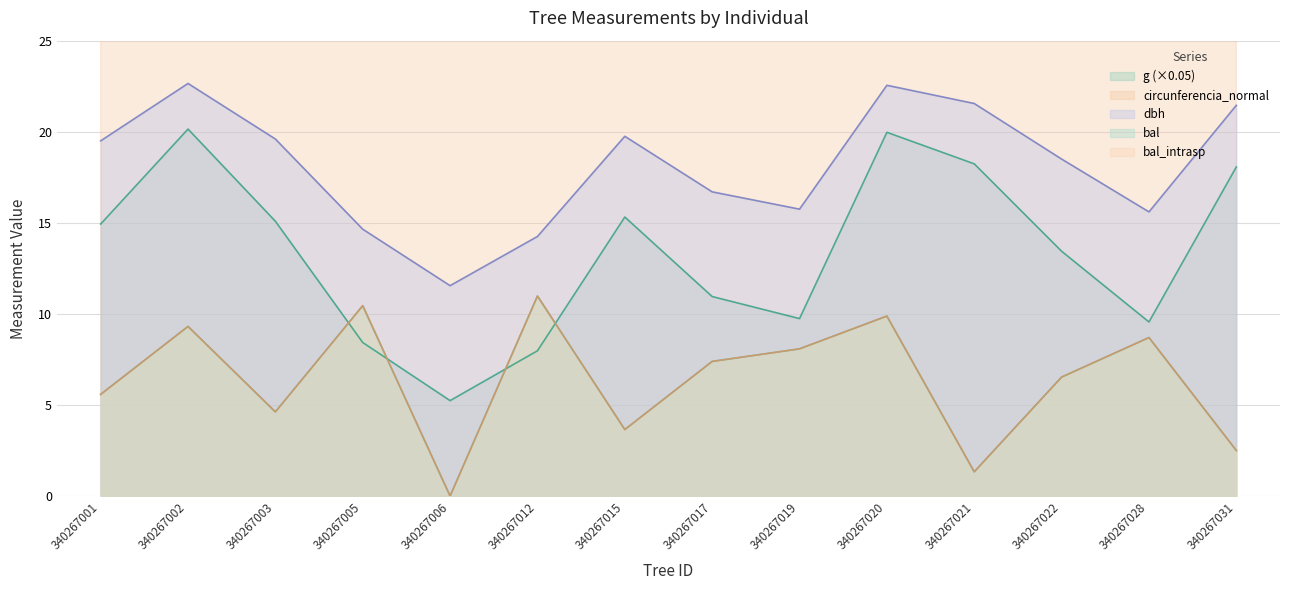

What is the sum of all bal_intrasp values?

89.0